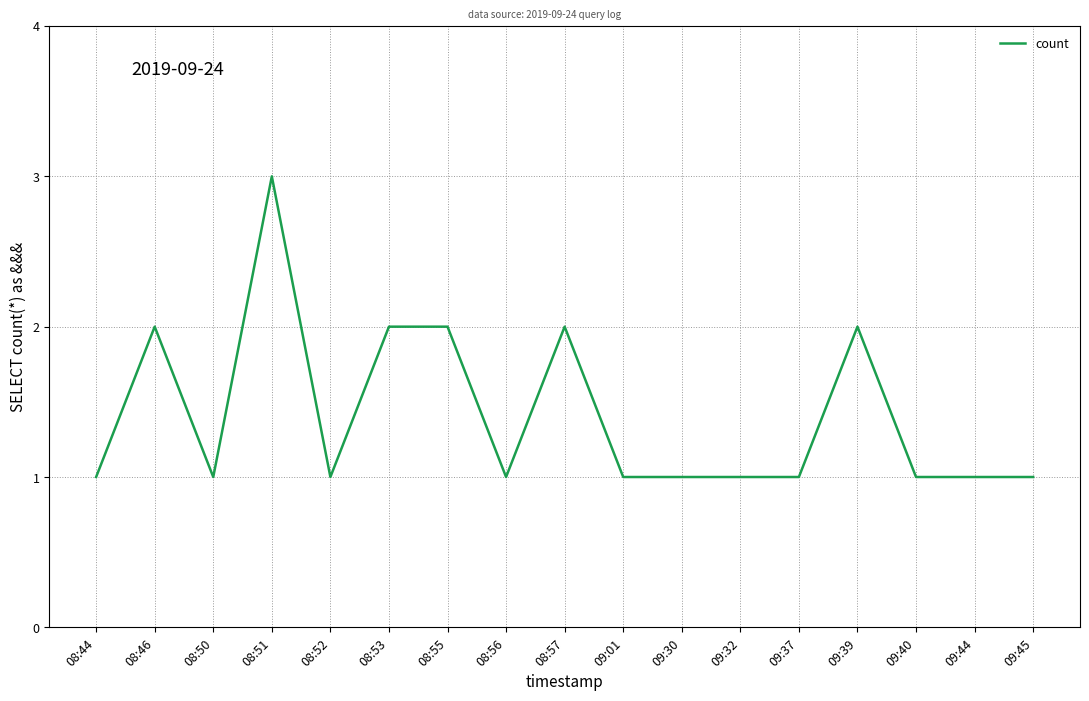

Count the values in the range 1 to 2.

16